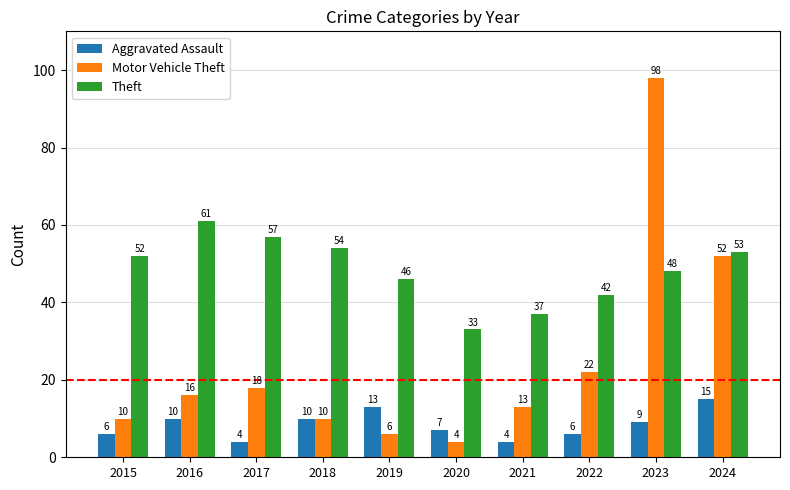

What is the value of the Theft bar at the 7th from the left?

37